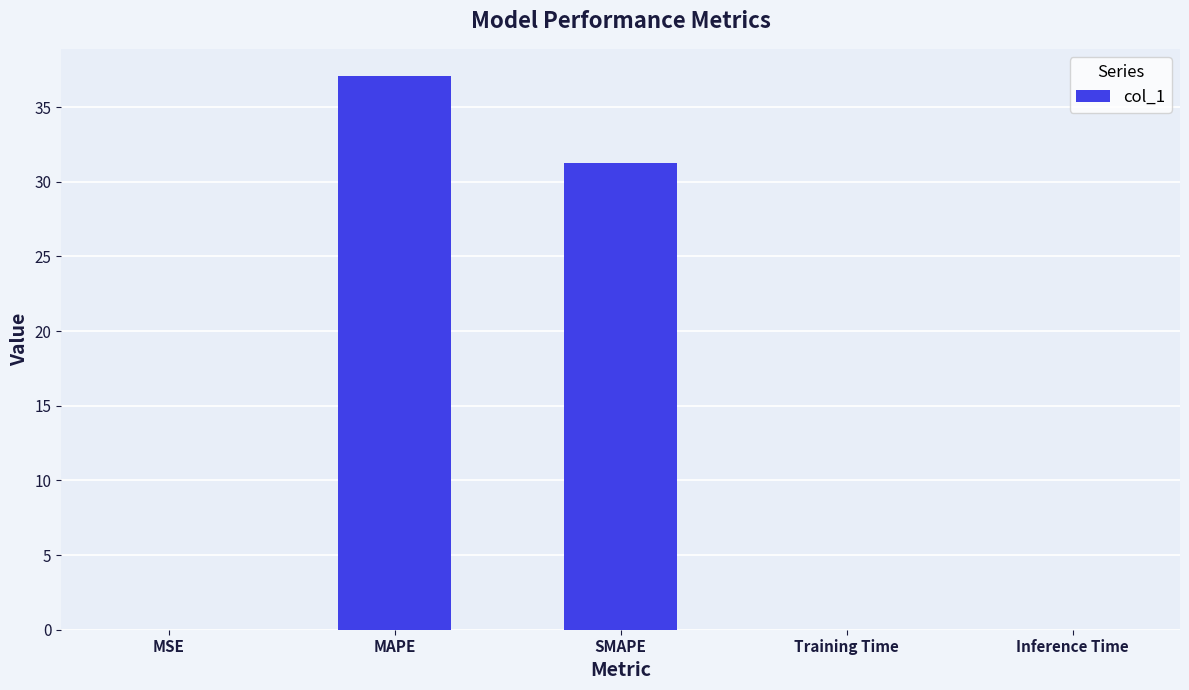

What is the greatest value displayed?

37.0